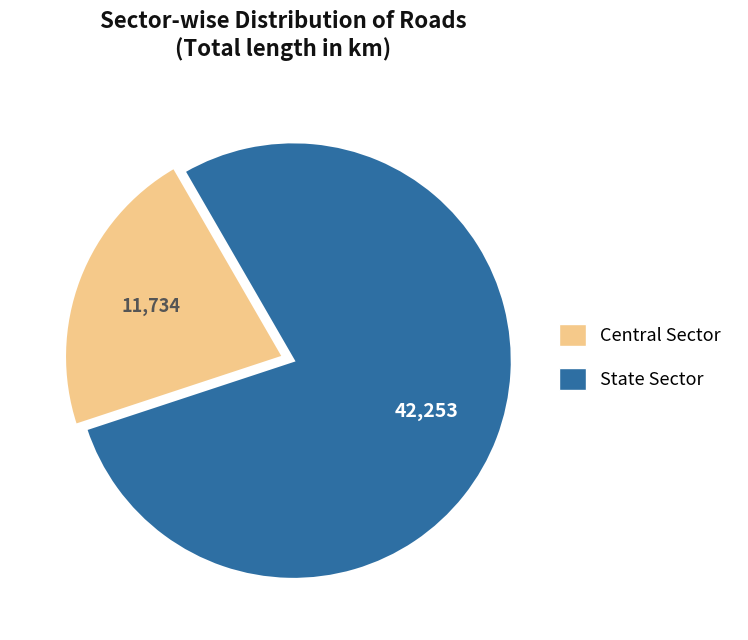

The Central Sector slice represents 22% of the pie. True or false?

True